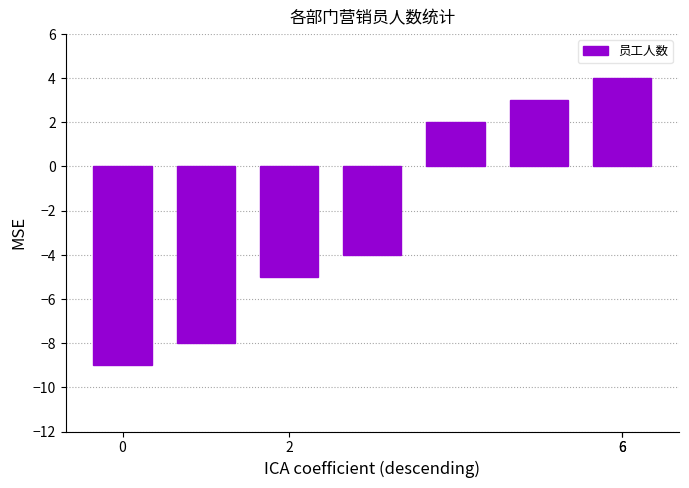

Reading left to right, what are all the values shown in this chart?

-9	-8	-5	-4	2	3	4